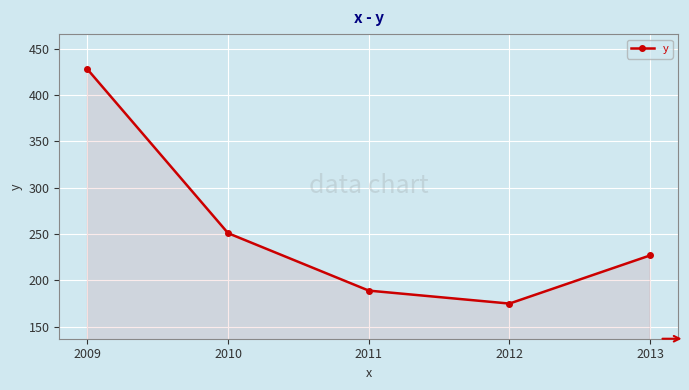

Reading right to left, list all the values displayed in this chart.

227	175	189	251	428